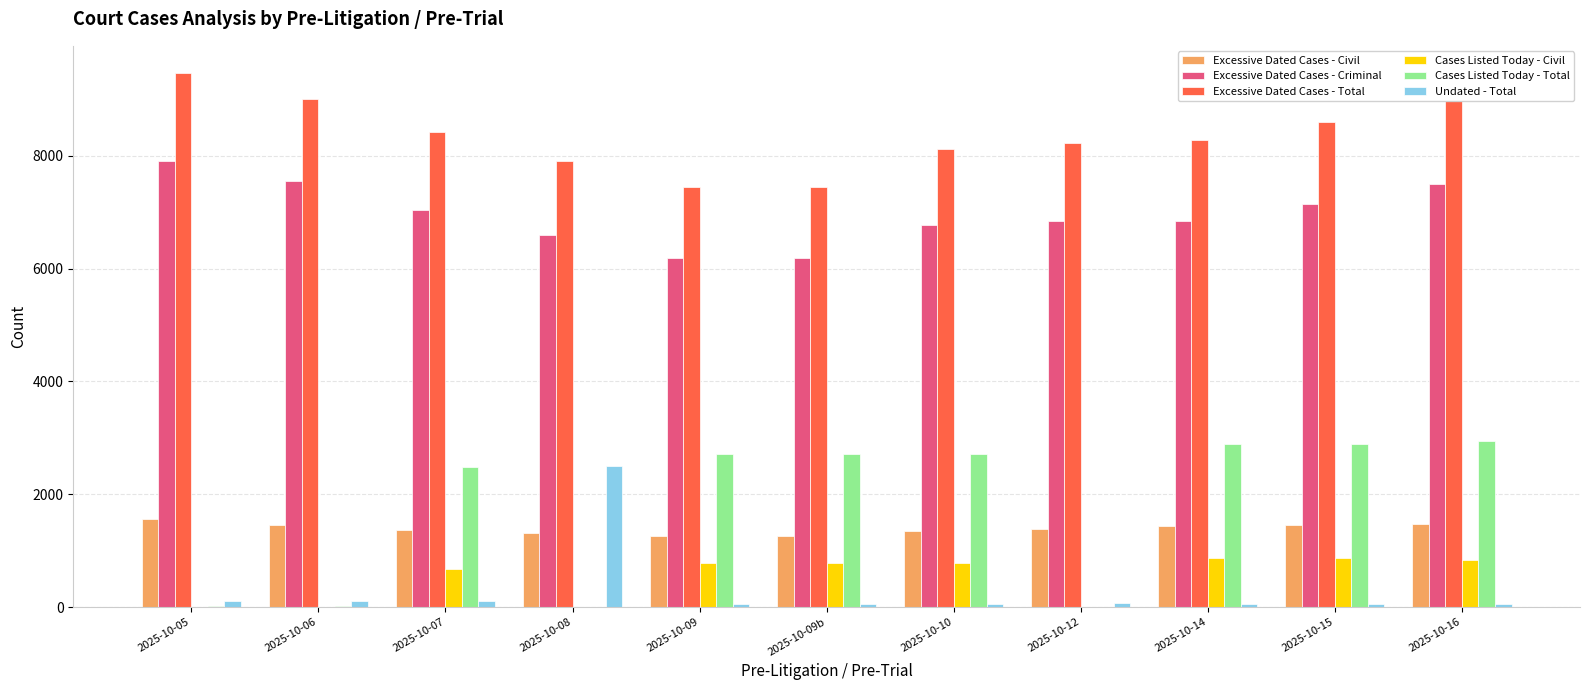

What is the sum of all Cases Listed Today - Total values?

19397